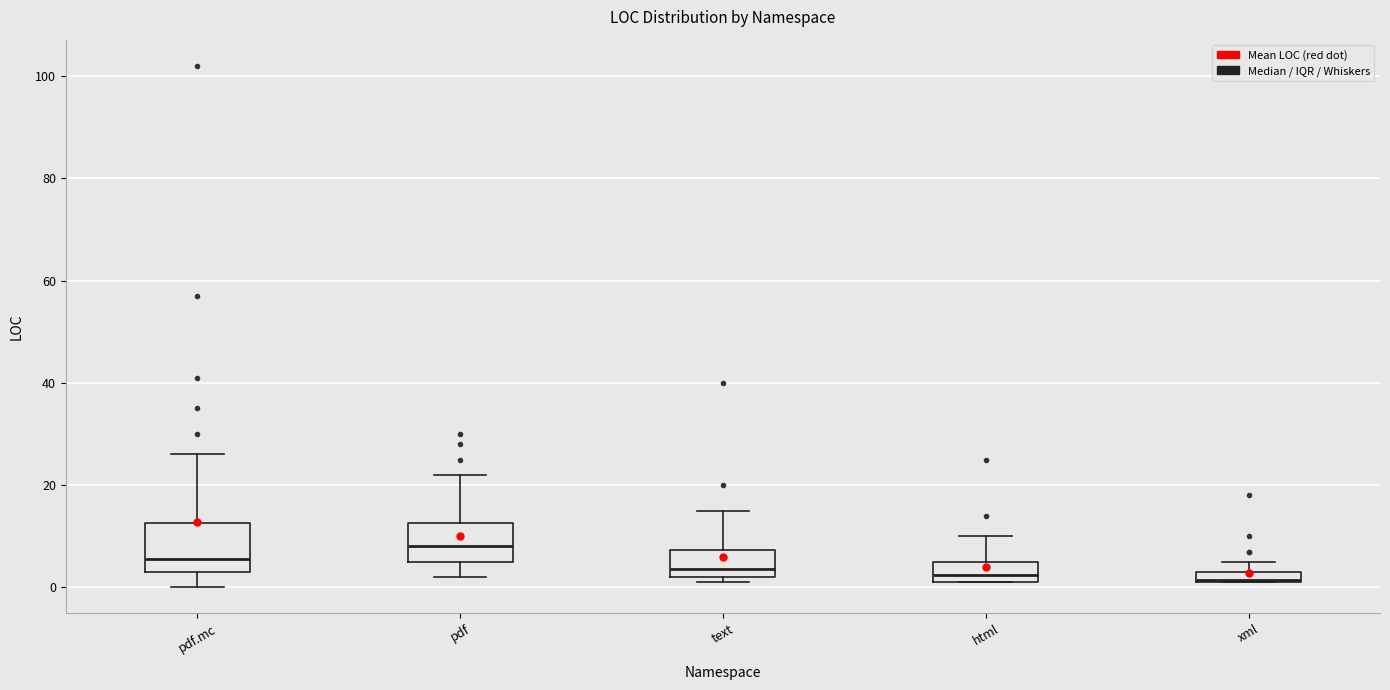

Where does the median line of the box for text sit on the y-axis? The values are not printed on the chart, so give them approximately, as read against the axis.

4